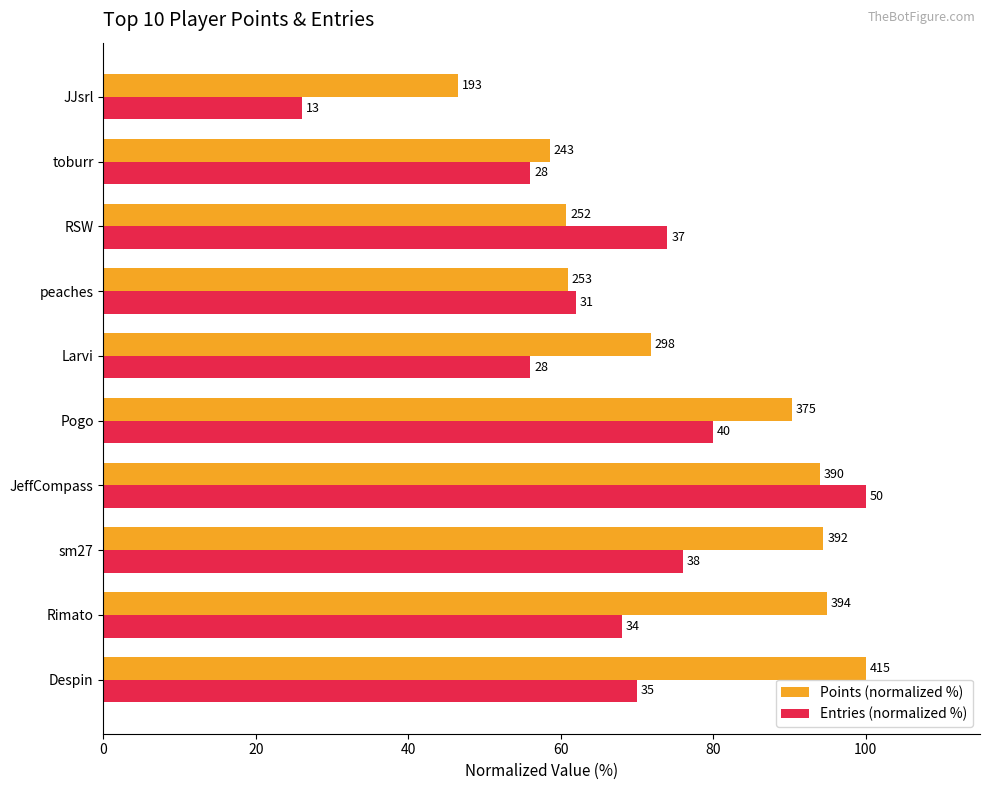

What are all the series names shown in the legend?

Points (normalized %), Entries (normalized %)